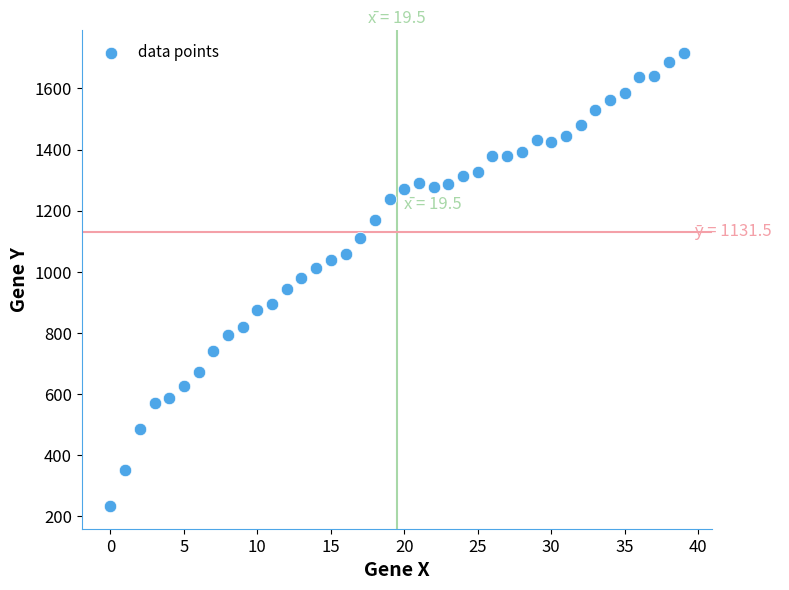

What is the range of Y values (max minus min)?

1482